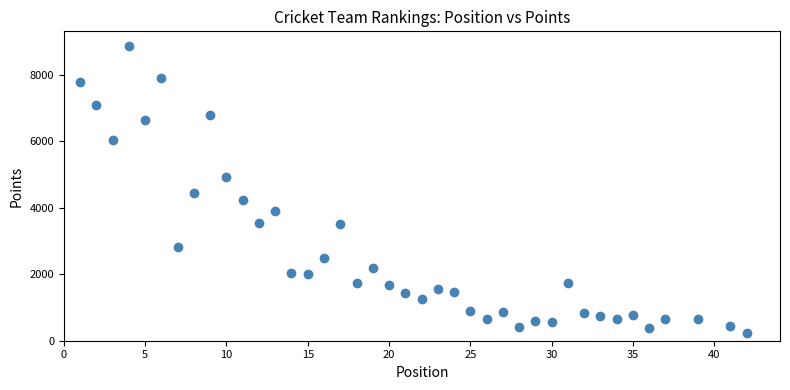

What is the range of Y values (max minus min)?

8656